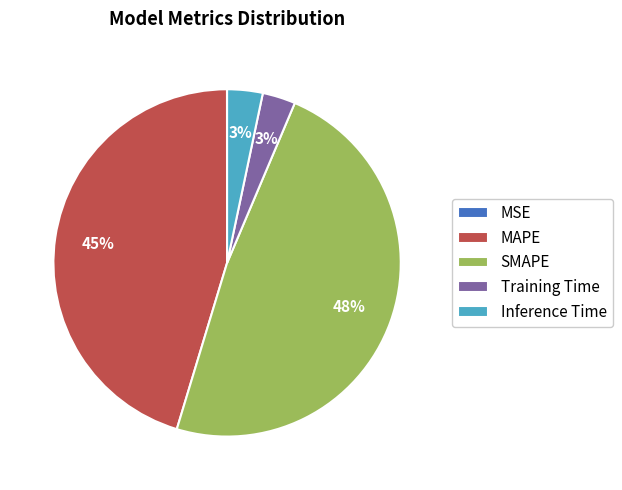

True or false: Inference Time accounts for 3% of the total.

True